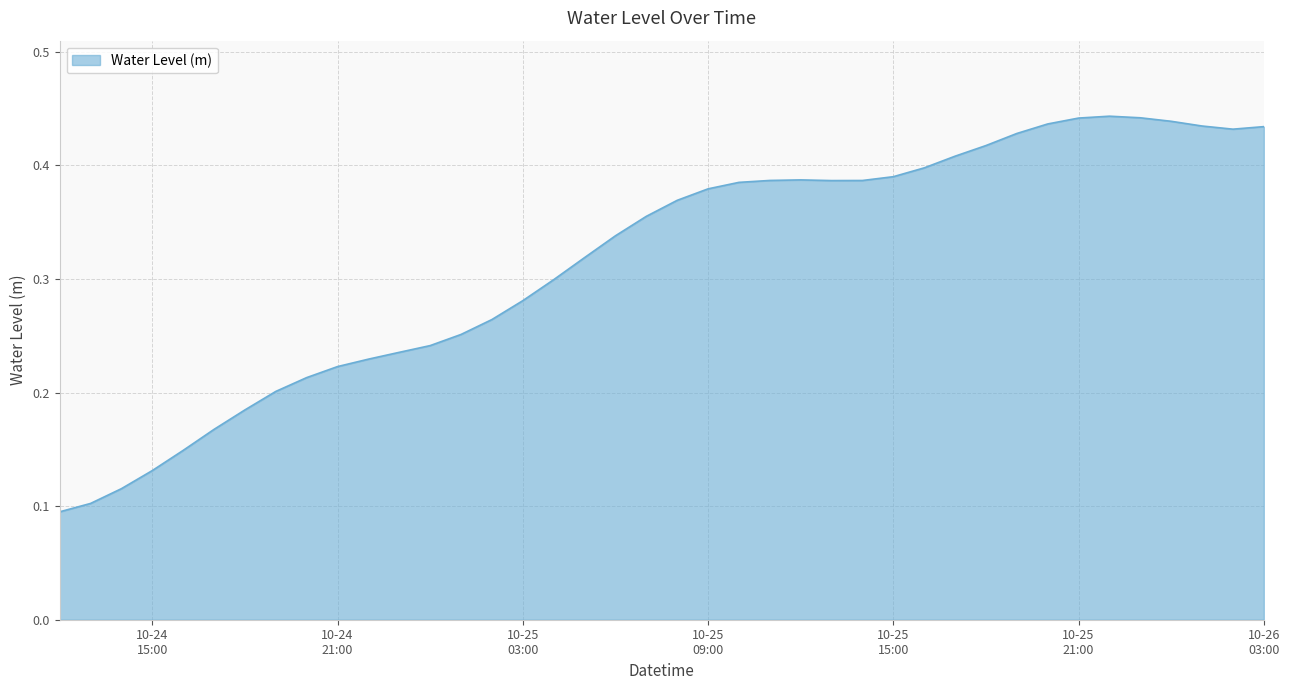

Is this an area chart (filled region under the line)?

Yes